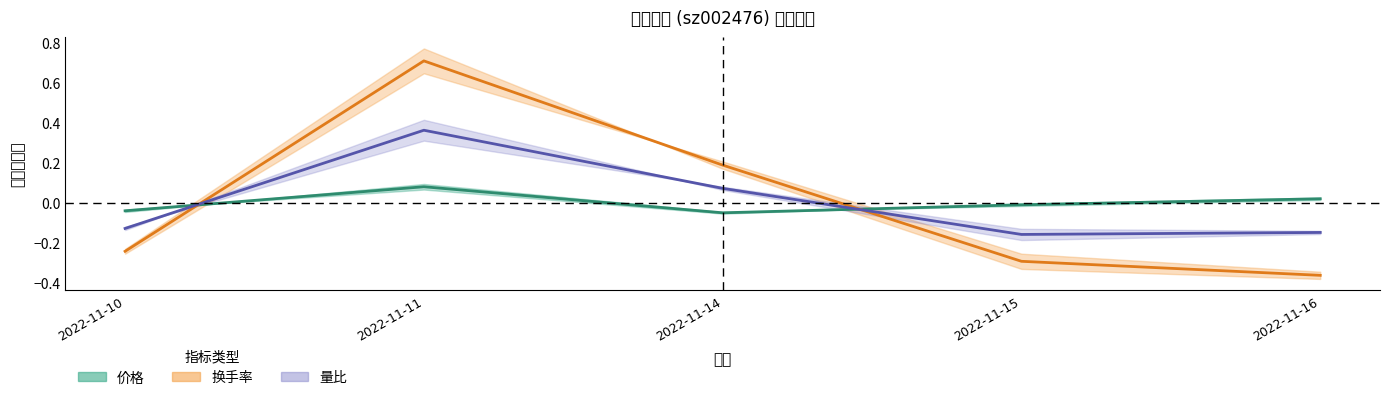

True or false: 换手率 has more than 0 interior local peaks.

True